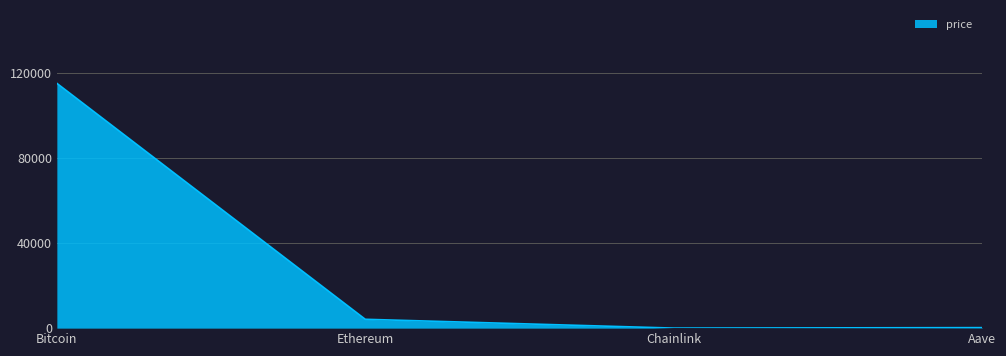

What is the maximum value shown in the chart?

115121.0